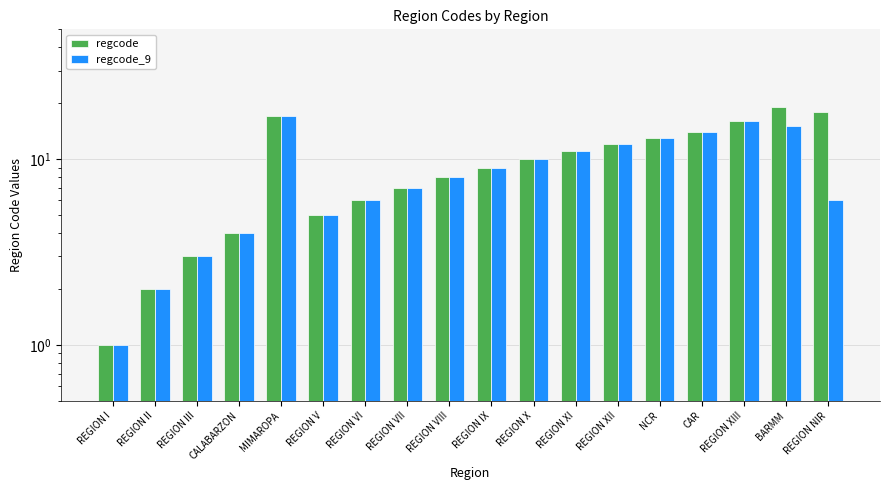

How many data points in regcode_9 are above 9?

8